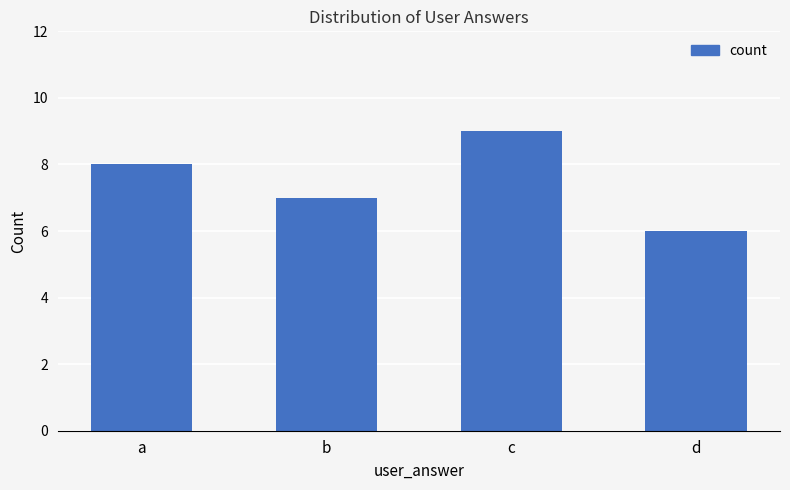

What is the difference between the maximum and second lowest values?

2